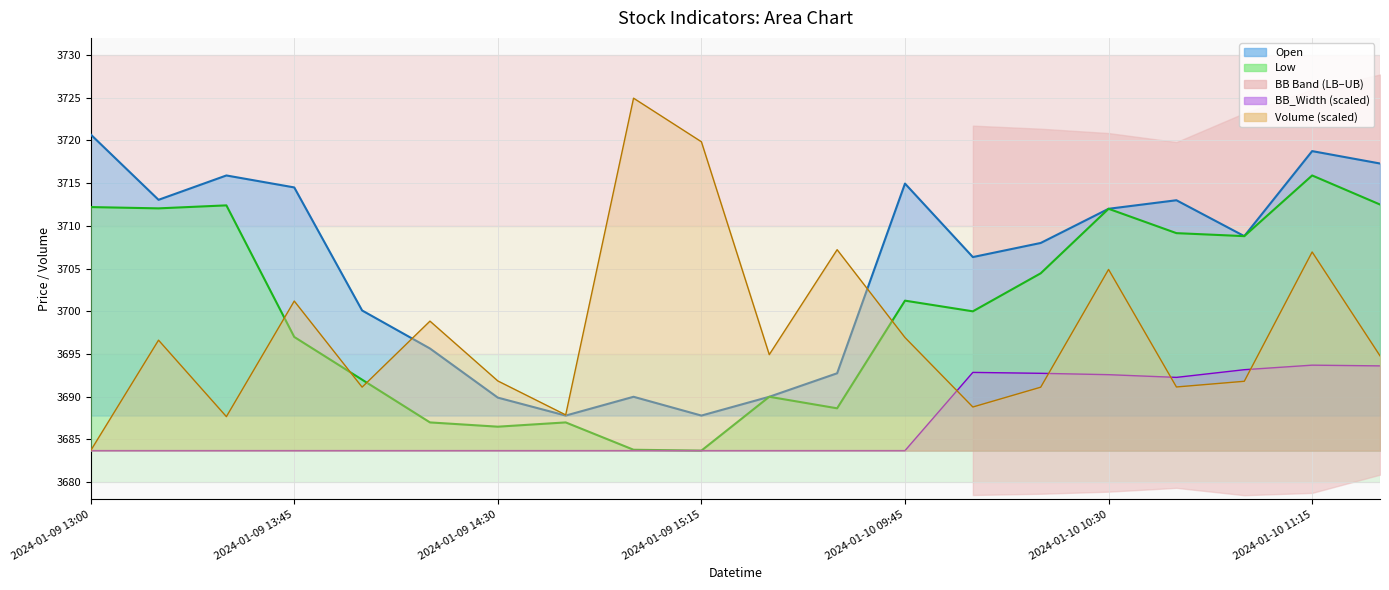

Reading left to right, extract all data points from this chart.

Open: 3720.7	3713.1	3715.9	3714.5	3700.1	3695.6	3689.9	3687.8	3690.0	3687.8	3690.0	3692.8	3714.9	3706.4	3708.0	3712.0	3713.0	3708.8	3718.8	3717.3
Low: 3712.2	3712.1	3712.4	3697.0	3692.0	3687.0	3686.5	3687.0	3683.8	3683.7	3690.0	3688.6	3701.2	3700.0	3704.4	3712.0	3709.1	3708.8	3715.9	3712.5
UB: 3683.7	3683.7	3683.7	3683.7	3683.7	3683.7	3683.7	3683.7	3683.7	3683.7	3683.7	3683.7	3683.7	3692.9	3692.7	3692.6	3692.3	3693.2	3693.7	3693.6
Volume: 3683.7	3696.6	3687.7	3701.2	3691.1	3698.9	3691.9	3687.9	3724.9	3719.8	3694.9	3707.2	3696.9	3688.8	3691.1	3704.9	3691.1	3691.8	3706.9	3694.8